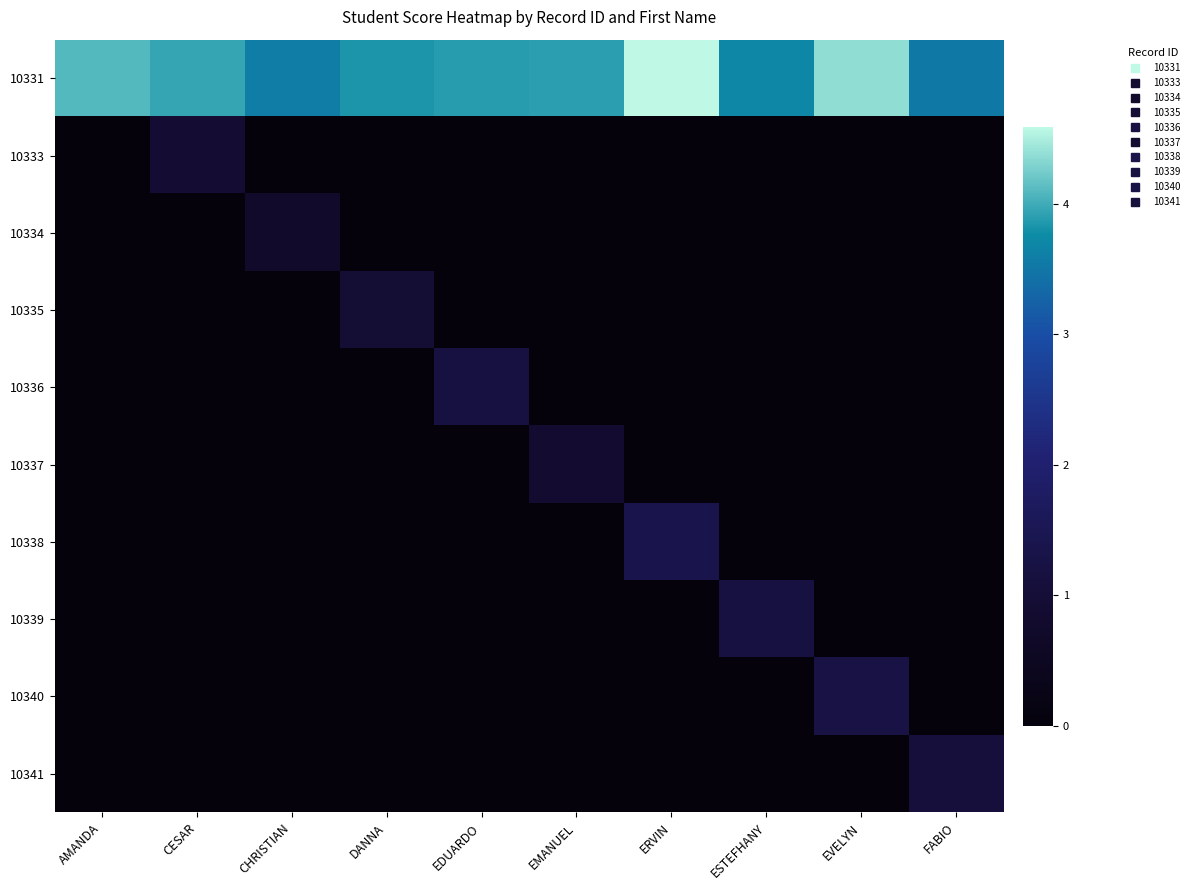

How many distinct data groups are displayed?

10